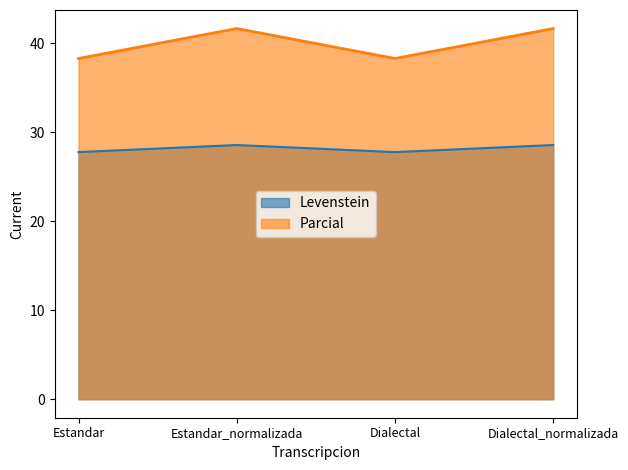

Does the chart display data point markers on the line(s)?

No